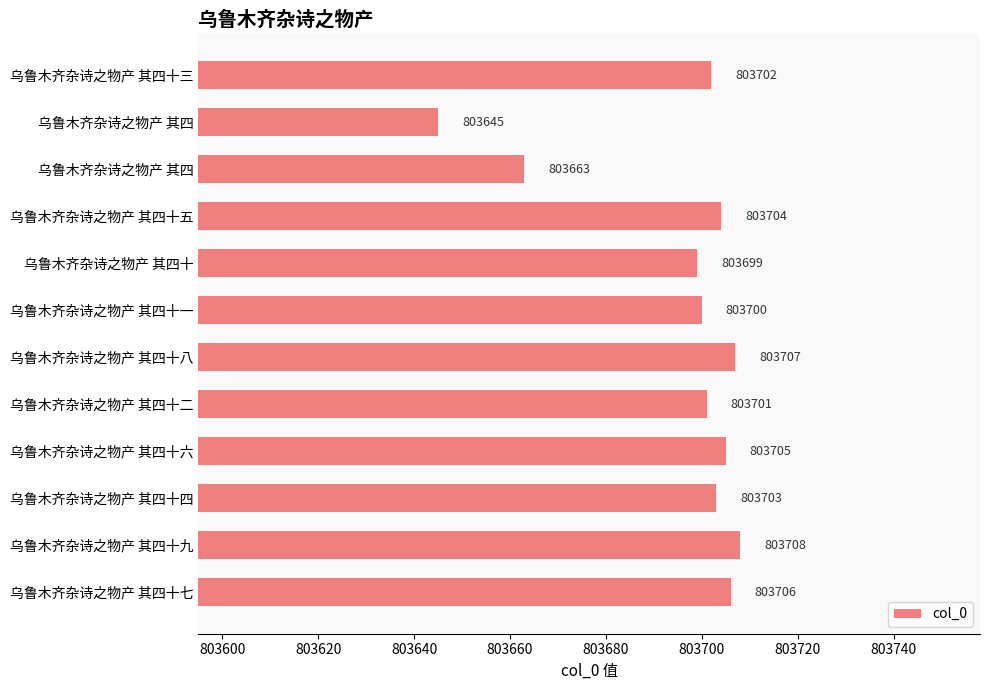

What is the difference between the second highest and second lowest values?

44